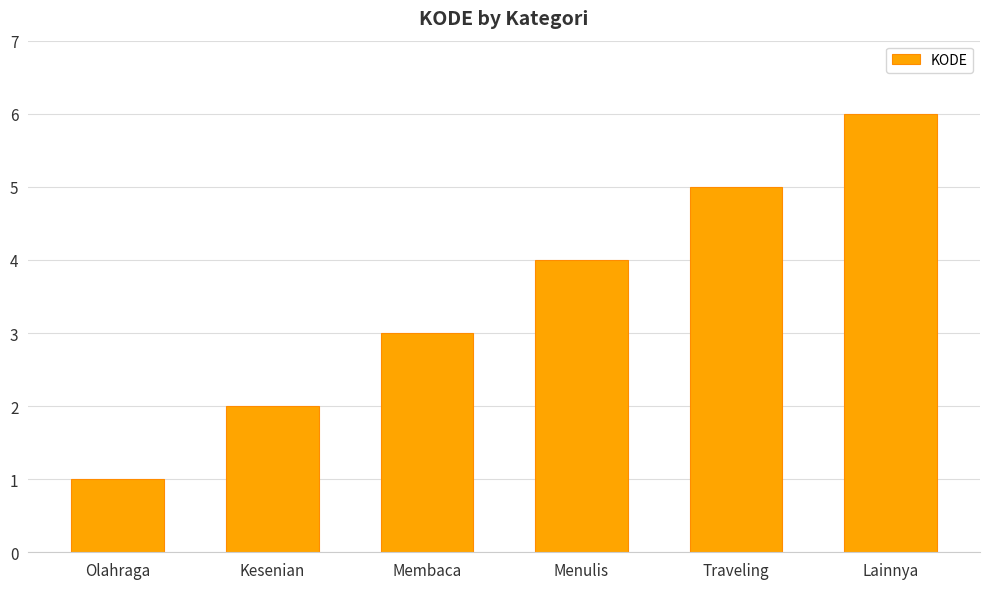

How many bars are there in total?

6